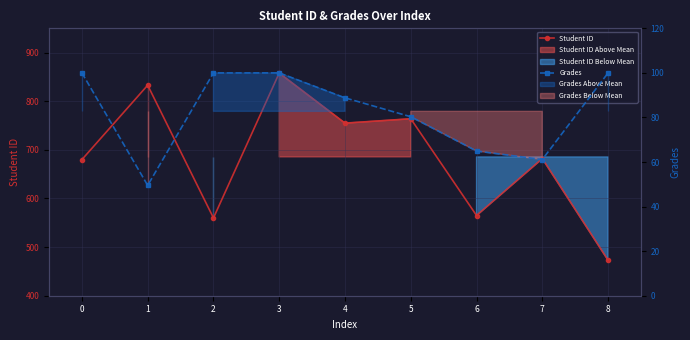

True or false: Grades and Student ID intersect in this chart.

False